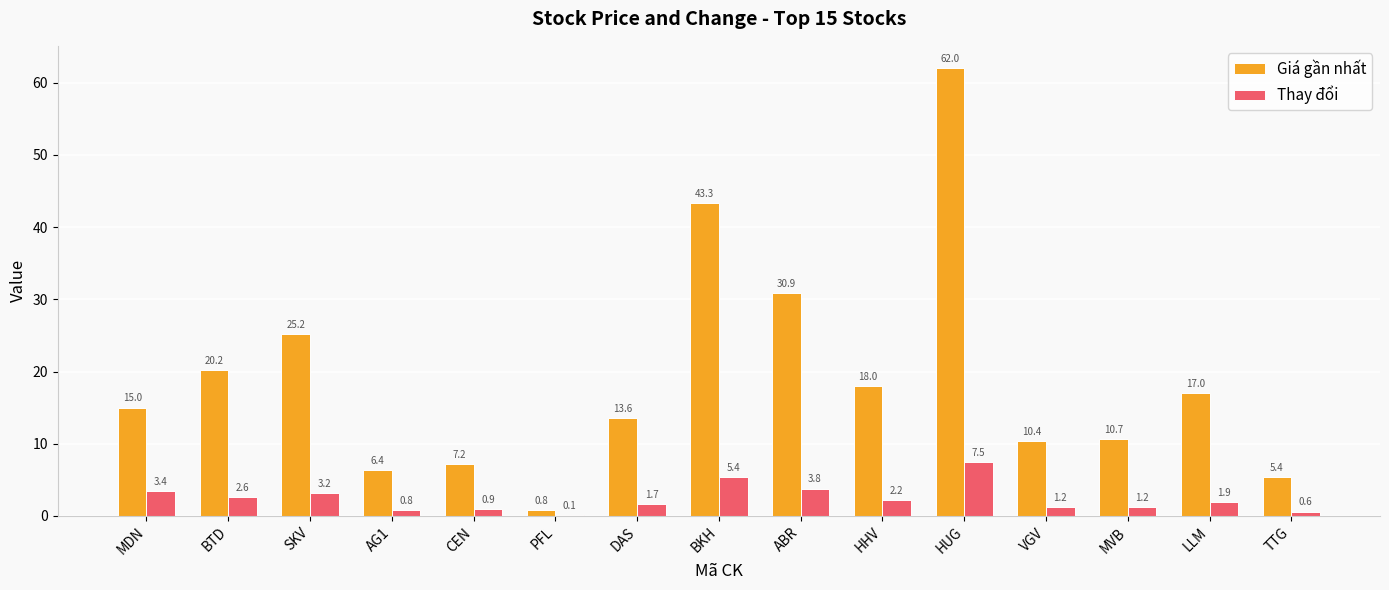

Where does the Thay đổi series first go above 1?

MDN